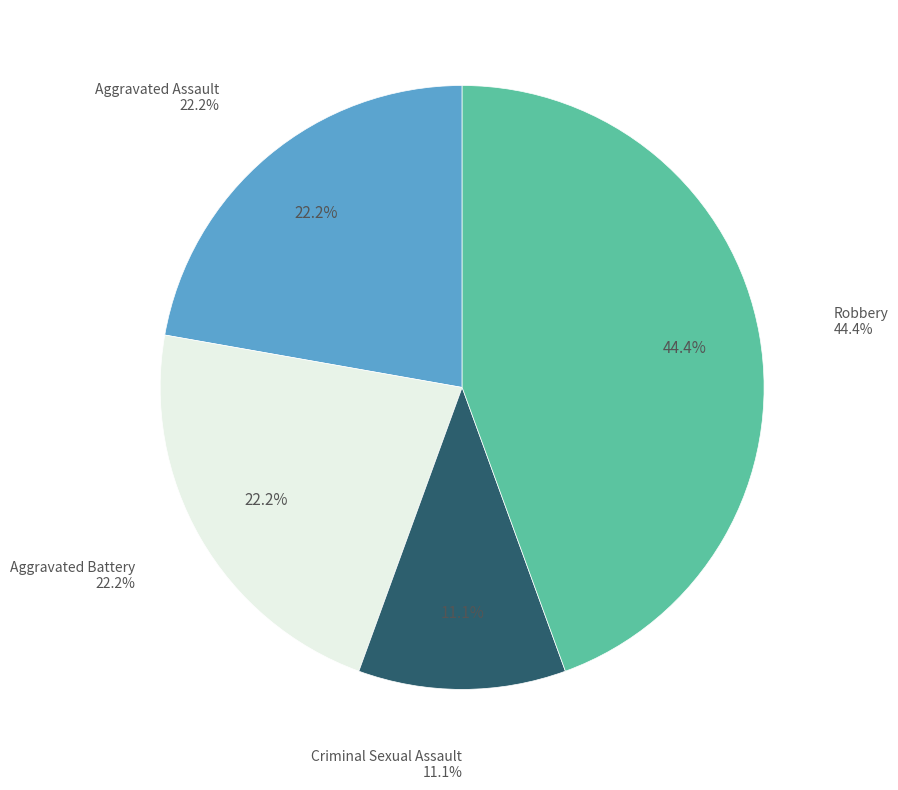

What is the change in value from Aggravated Battery to Criminal Sexual Assault?

-1